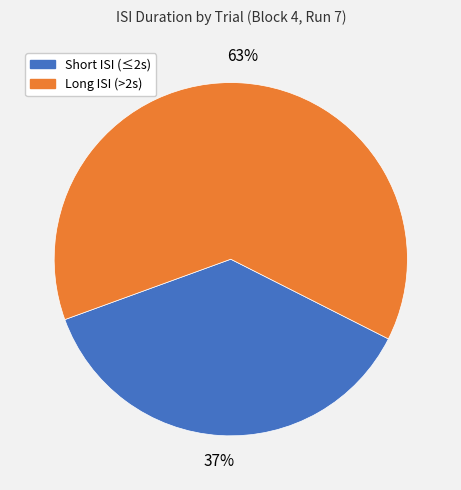

Is there any slice that represents more than half of the pie?

Yes